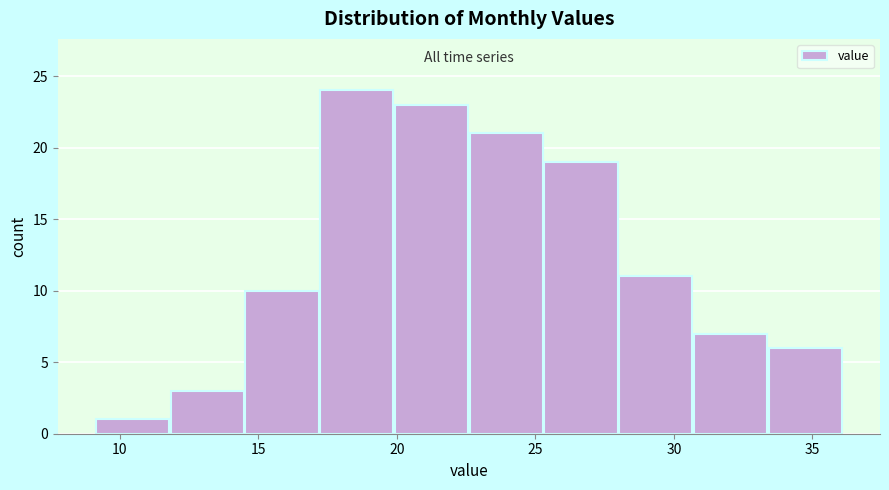

Which range on the x-axis has the tallest bar?

17.0 to 20.0